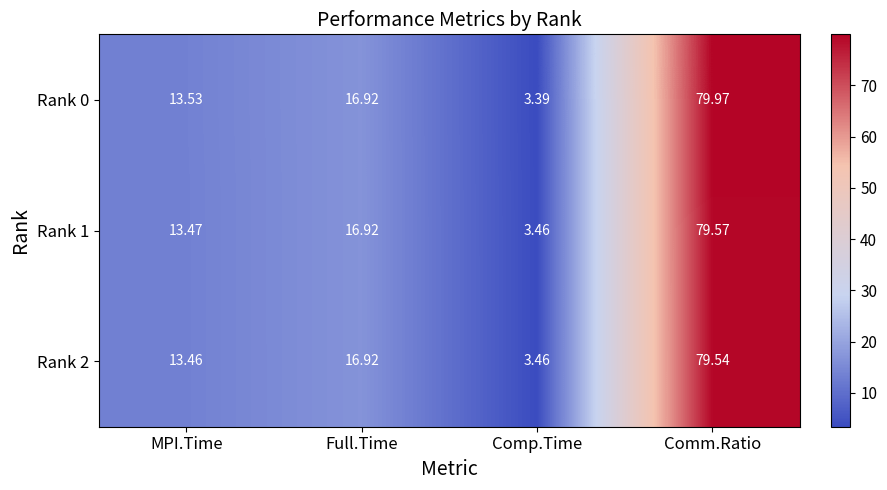

Is the value of Rank 1 at MPI.Time greater than the value of Rank 2 at Full.Time?

No